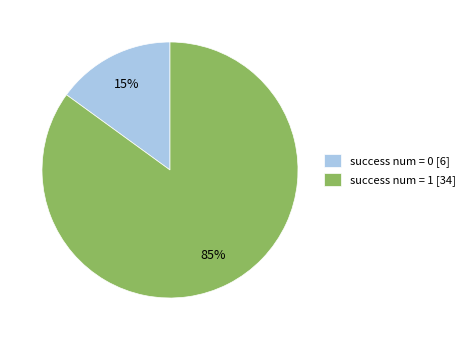

Does success num = 0 [6] represent more than half of the total?

No